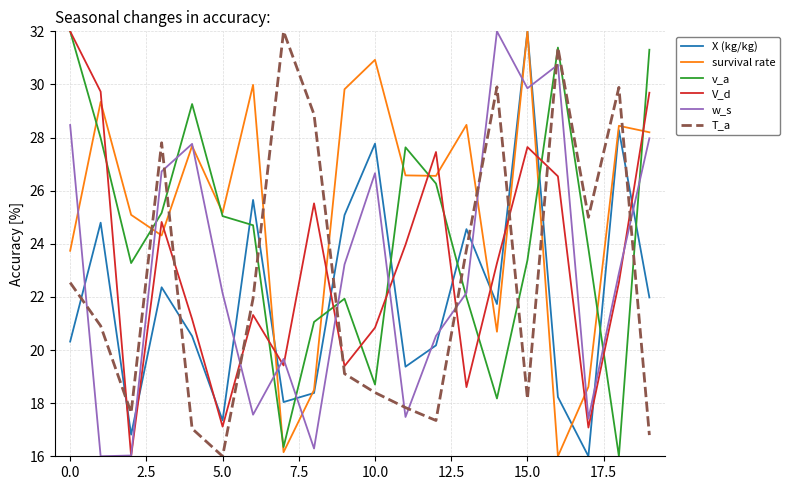

How many intersections are there between v_a and w_s?

10